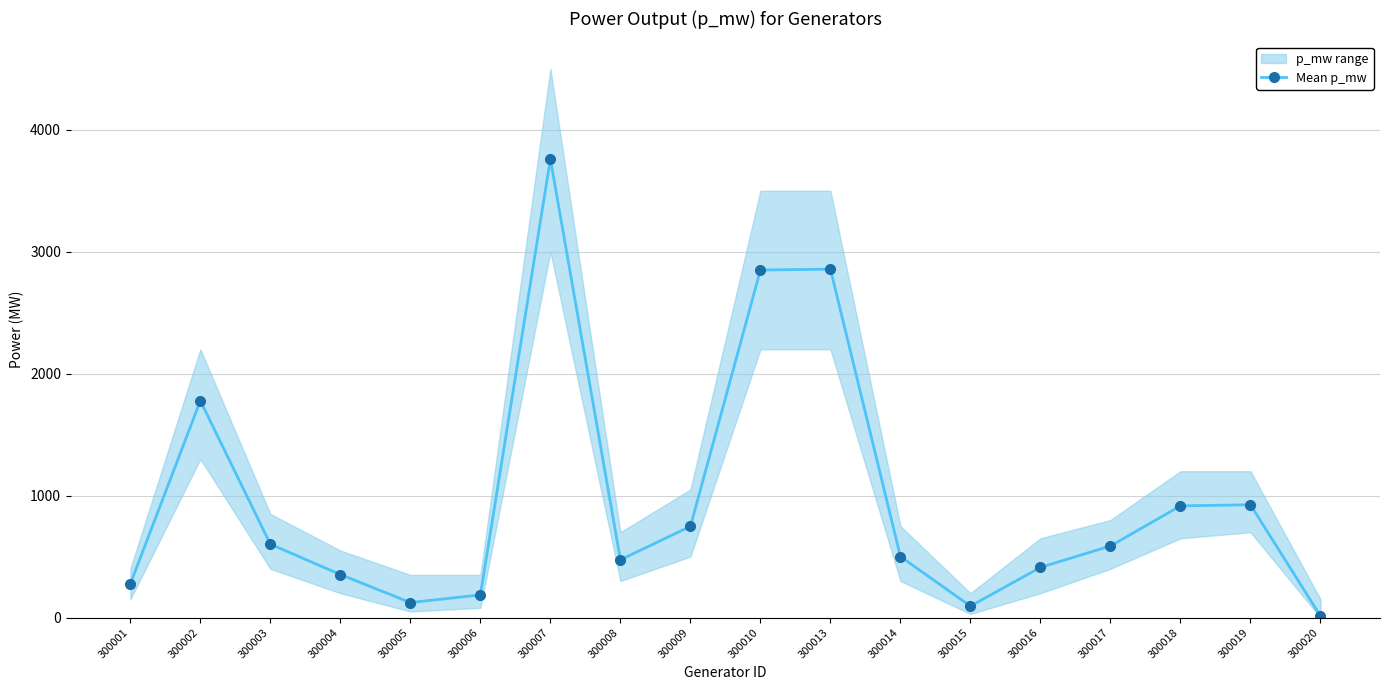

What is the smallest value displayed?

12.0